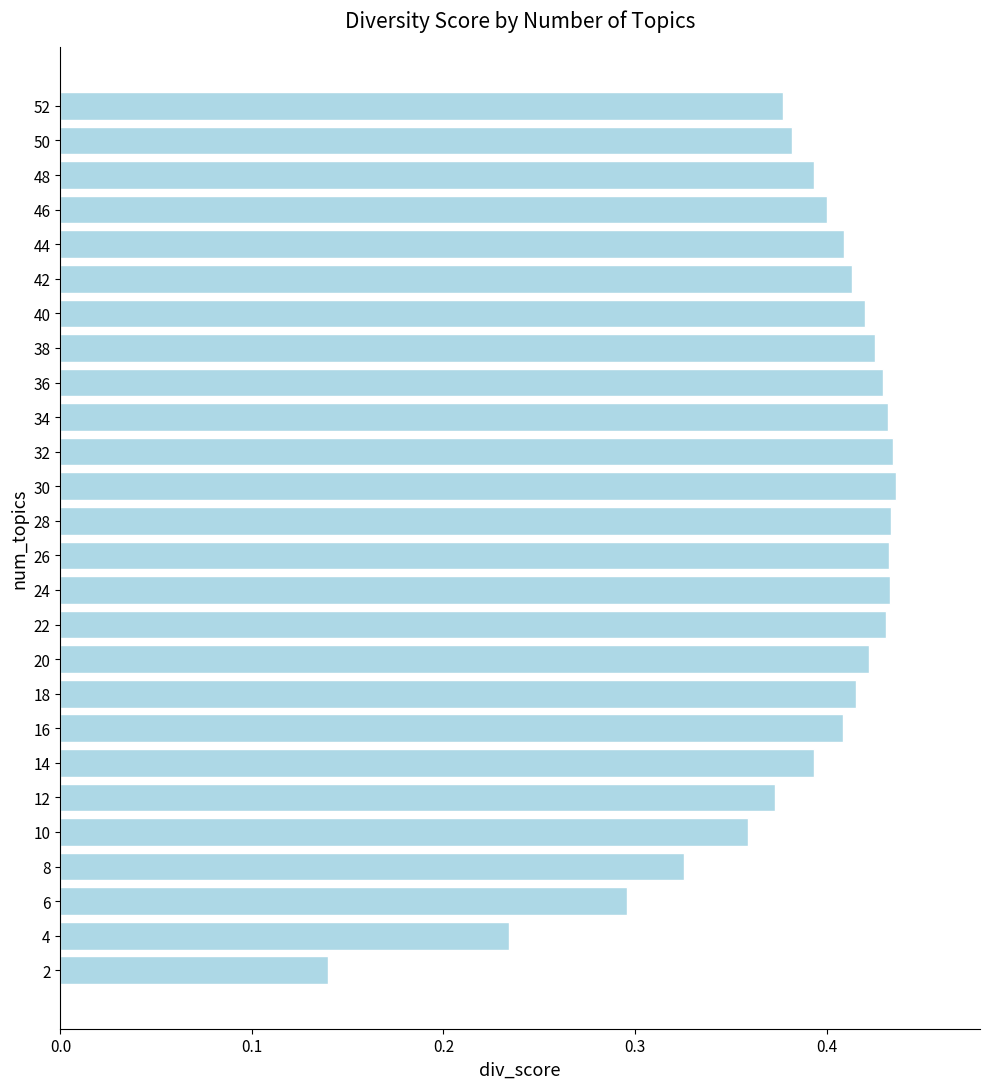

What is the sum of all values?

10.1